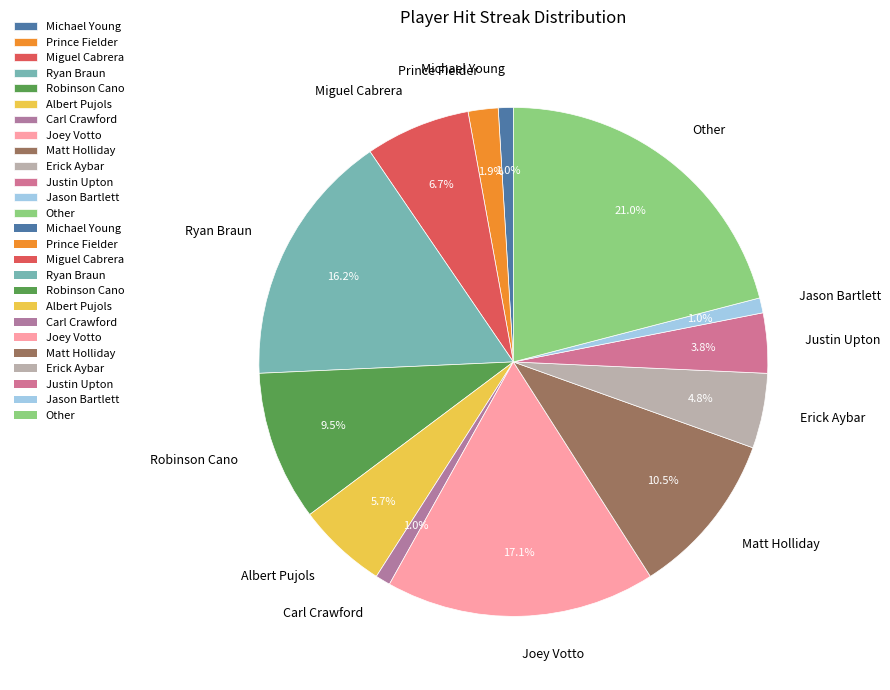

What portion of the pie excludes Michael Young?

99.0%